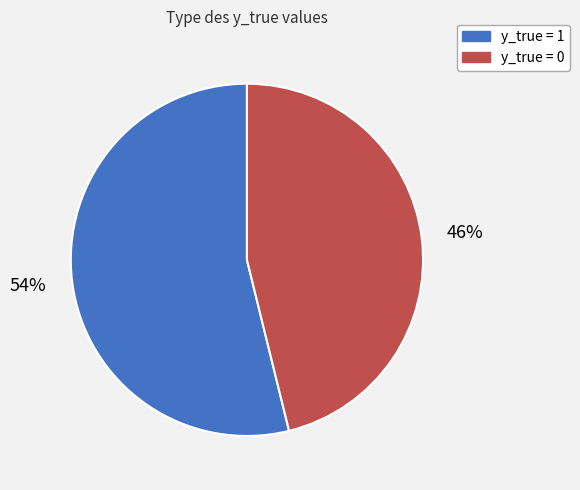

Approximately how many times larger is the value at y_true = 1 compared to y_true = 0?

1.2